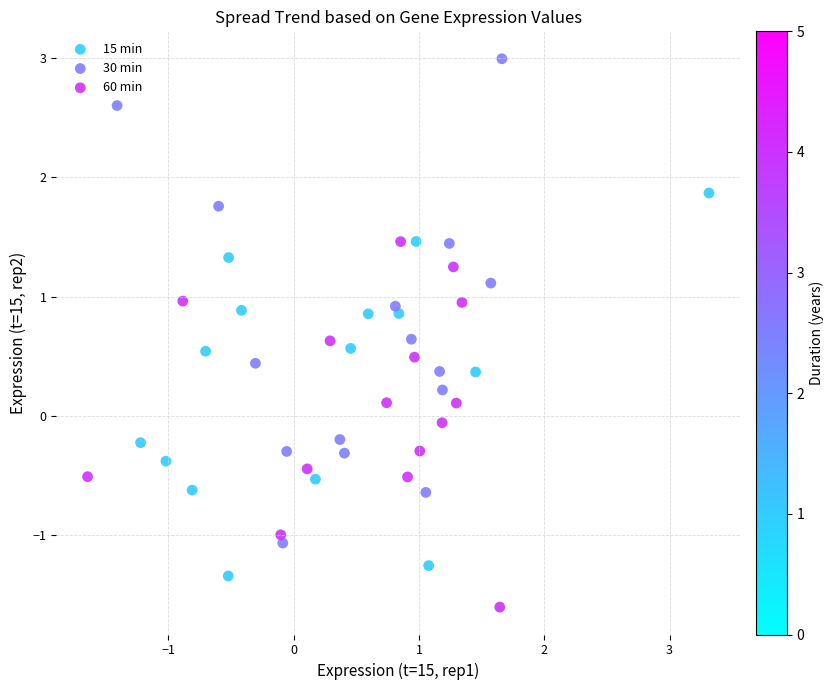

Which series has the widest spread of Y values?

30 min